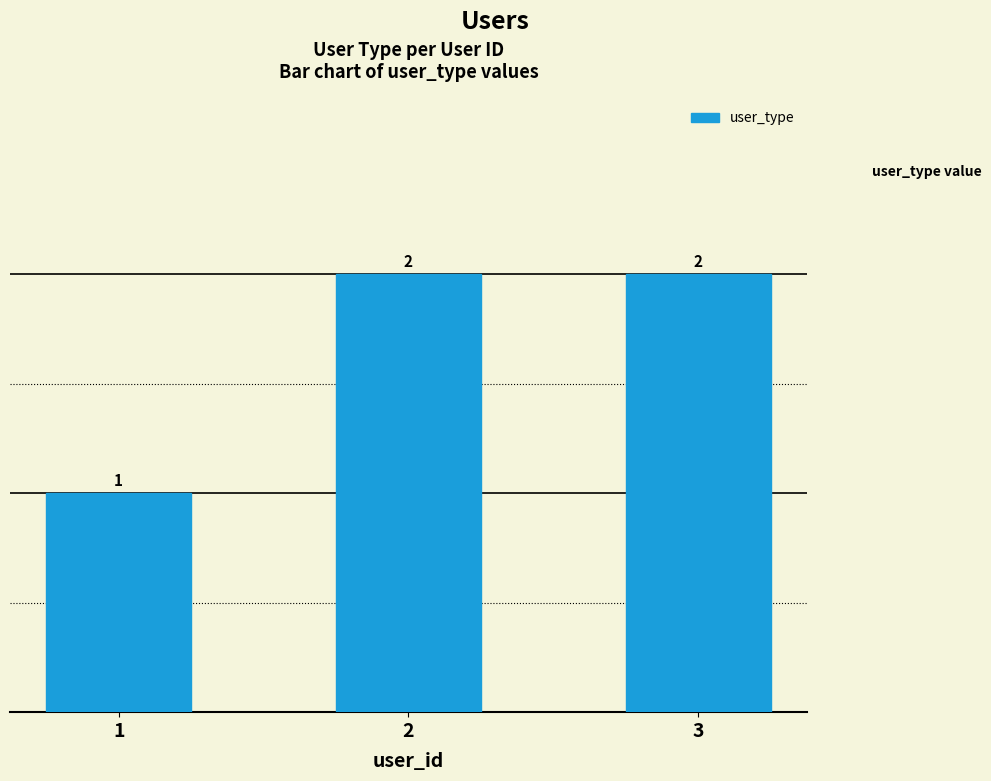

Reading right to left, extract all data points from this chart.

2	2	1